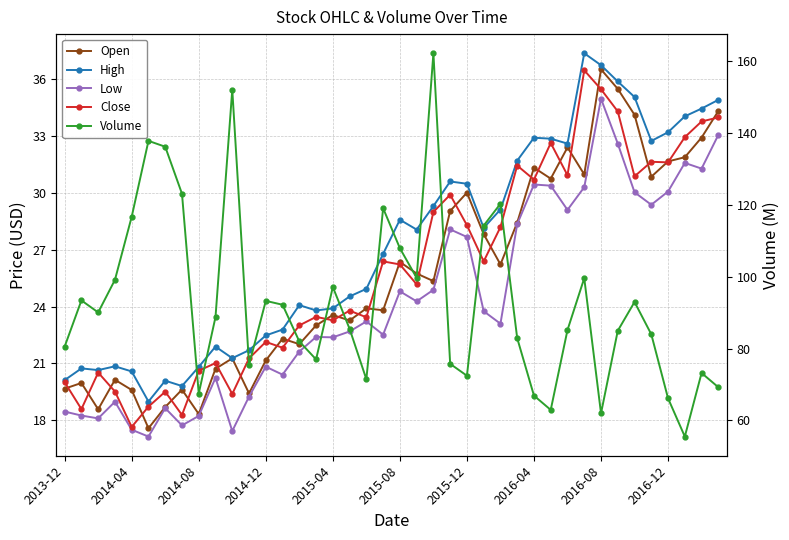

True or false: High has more than 0 interior local peaks.

True